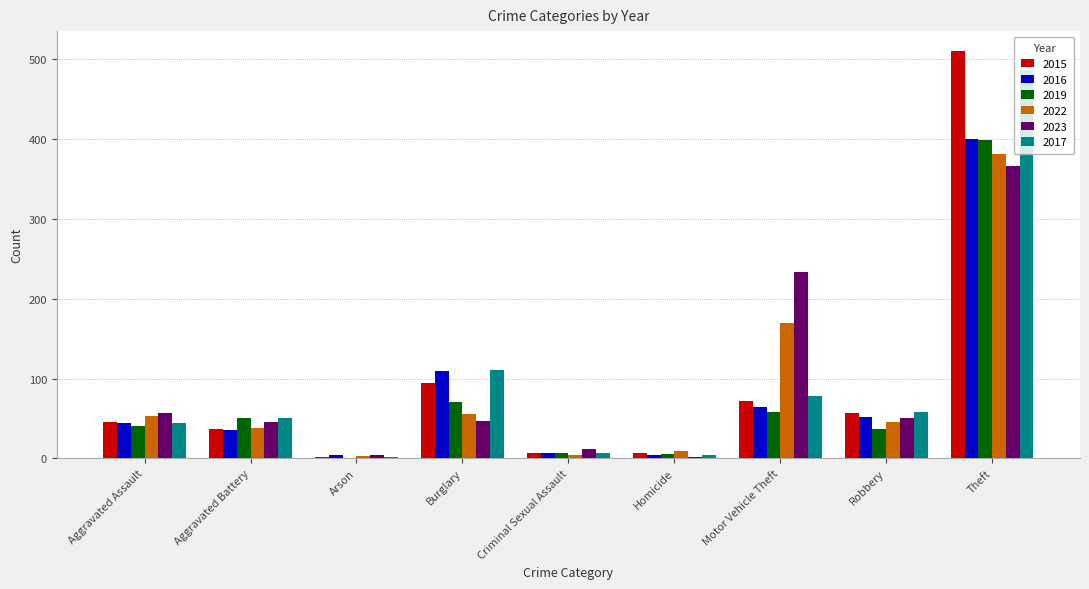

Which category has the highest value in the 2015 series?

Theft